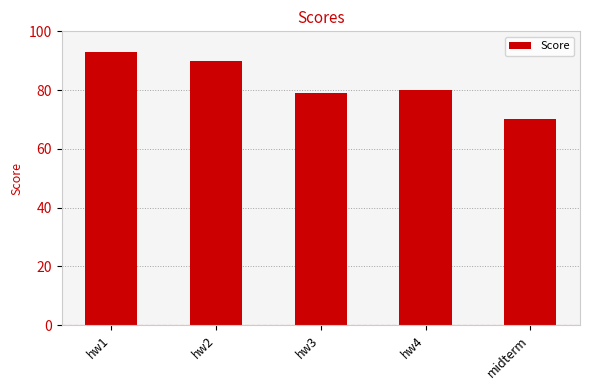

What is the label of the 5th bar from the right?

hw1